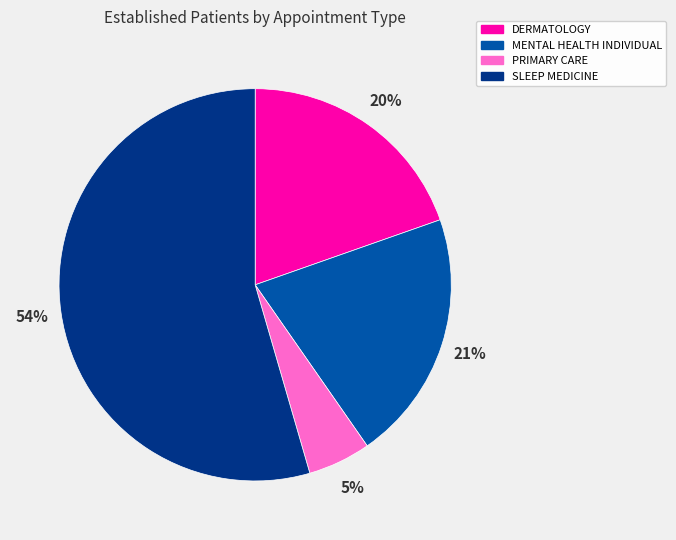

To the nearest percent, what portion does DERMATOLOGY represent?

20%